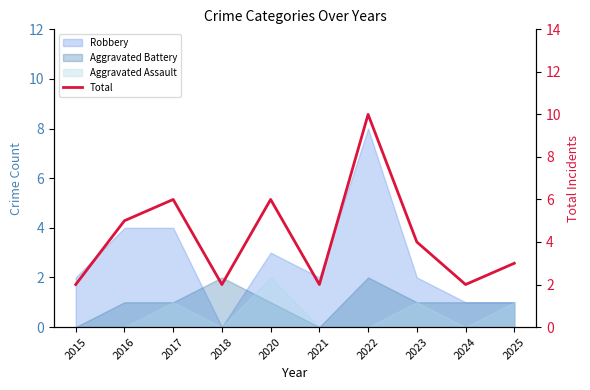

Rank the categories by value from highest to lowest.

2022, 2017, 2020, 2016, 2023, 2025, 2015, 2018, 2021, 2024